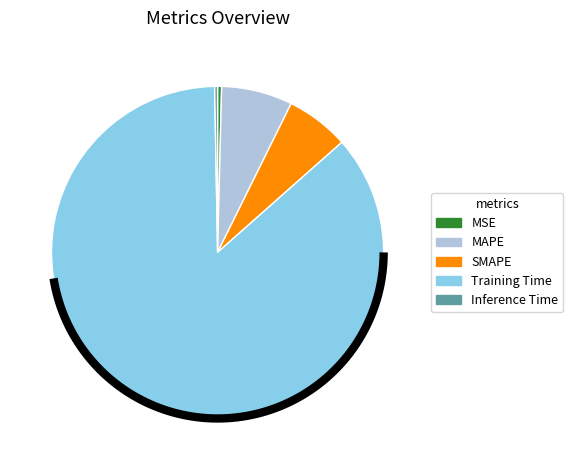

Is there any slice that represents more than half of the pie?

Yes